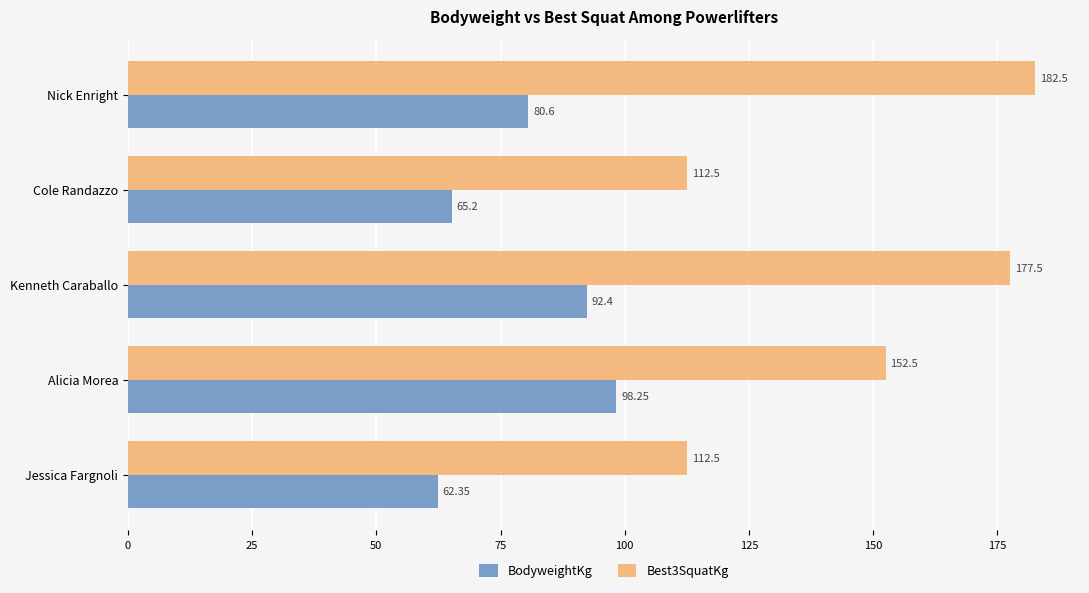

At which label is Best3SquatKg closest to 147?

Alicia Morea